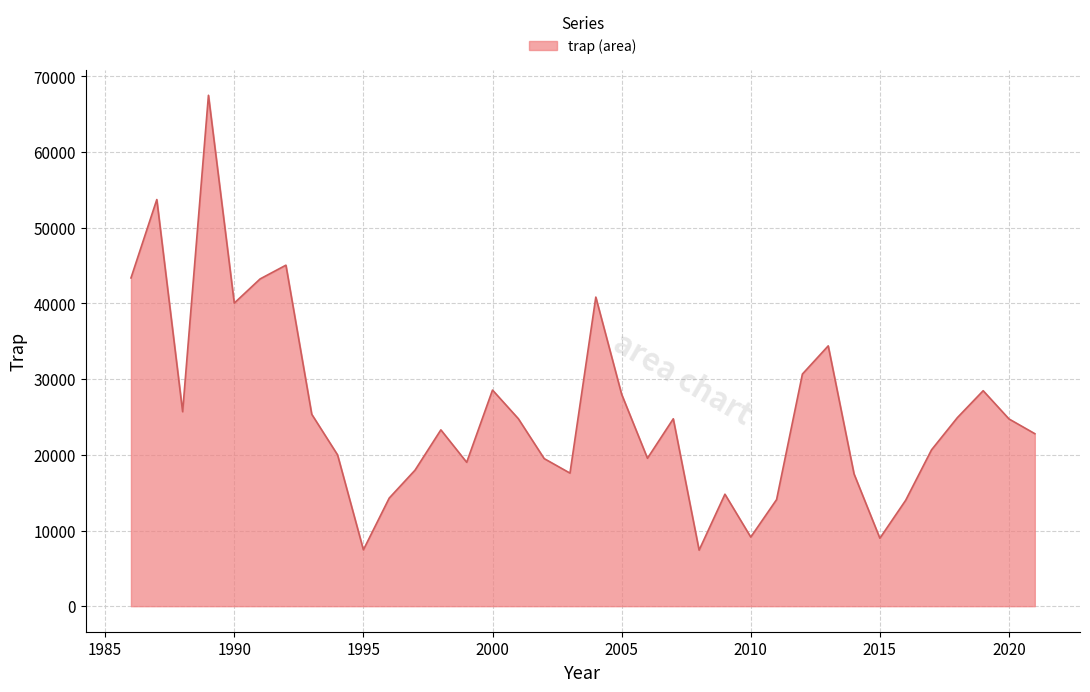

How many lines are shown in the chart?

1